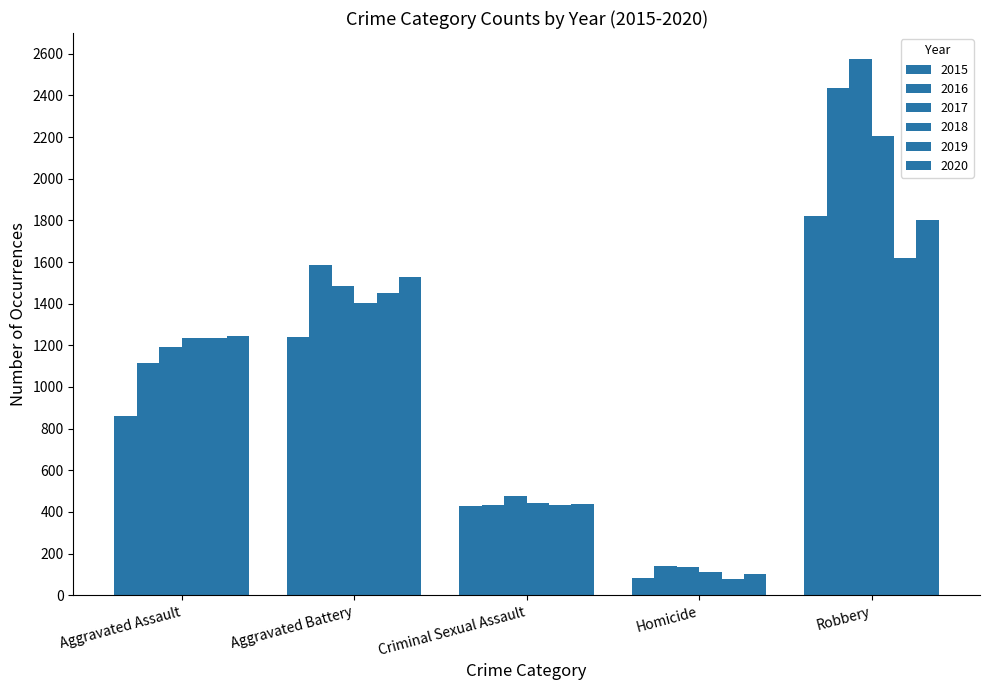

How many bars are there in total?

30